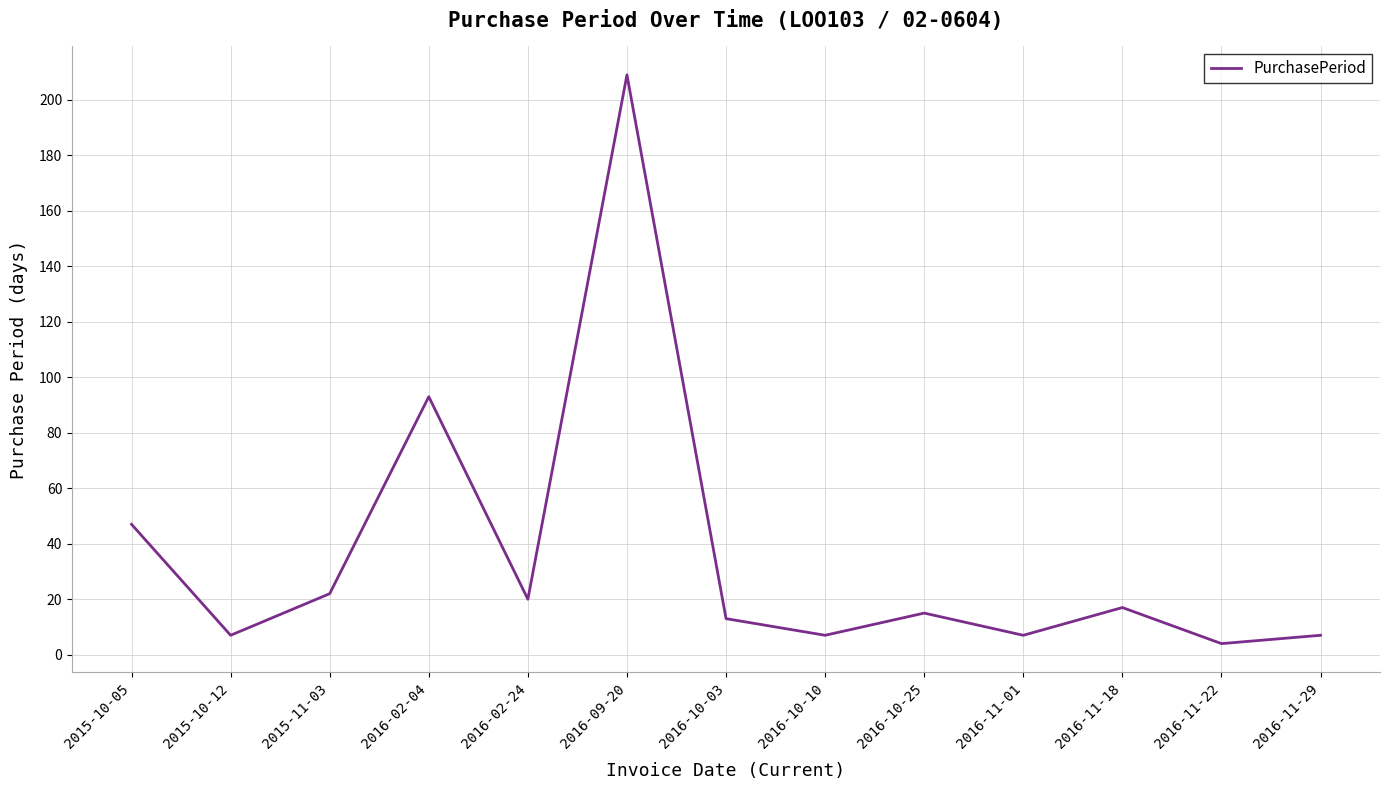

At which label does the data first exceed 15?

2015-10-05